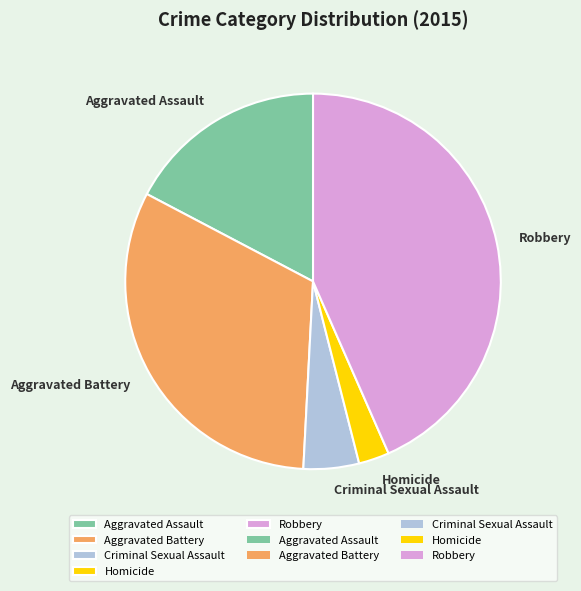

Between Criminal Sexual Assault and Homicide, which is larger?

Criminal Sexual Assault